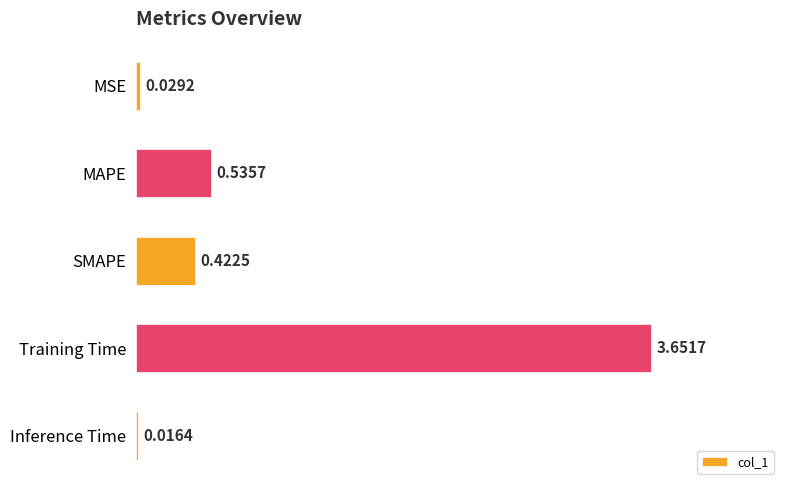

Between MAPE and Inference Time, which is larger?

MAPE